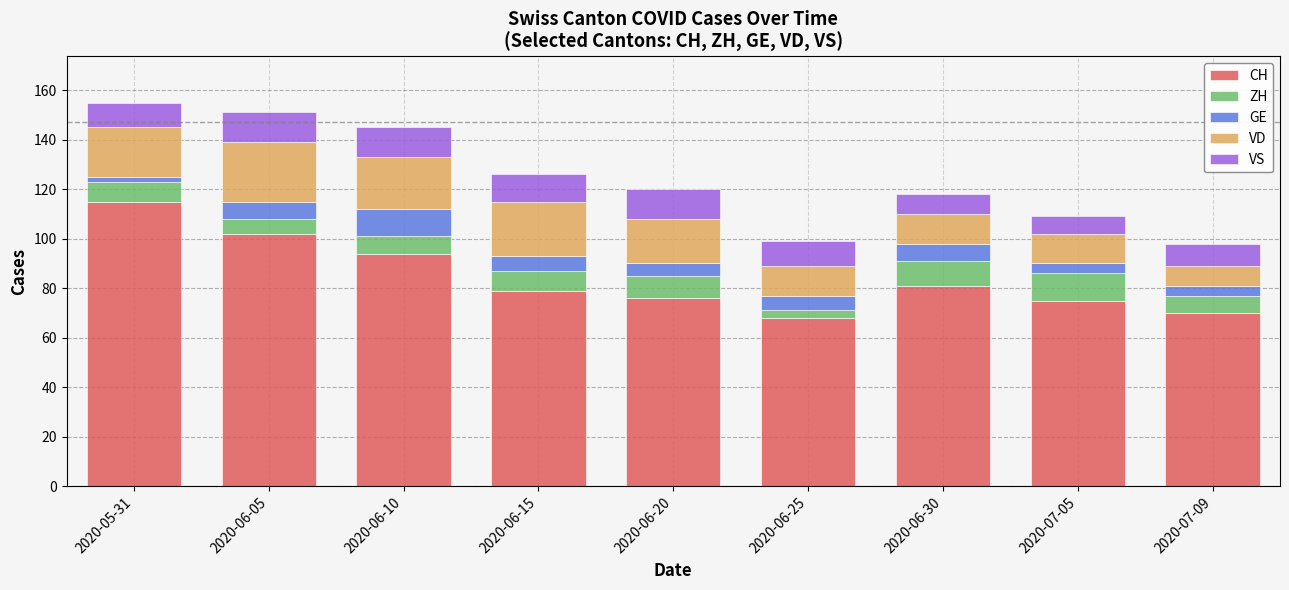

What is the difference between the maximum and minimum values in the CH series?

47